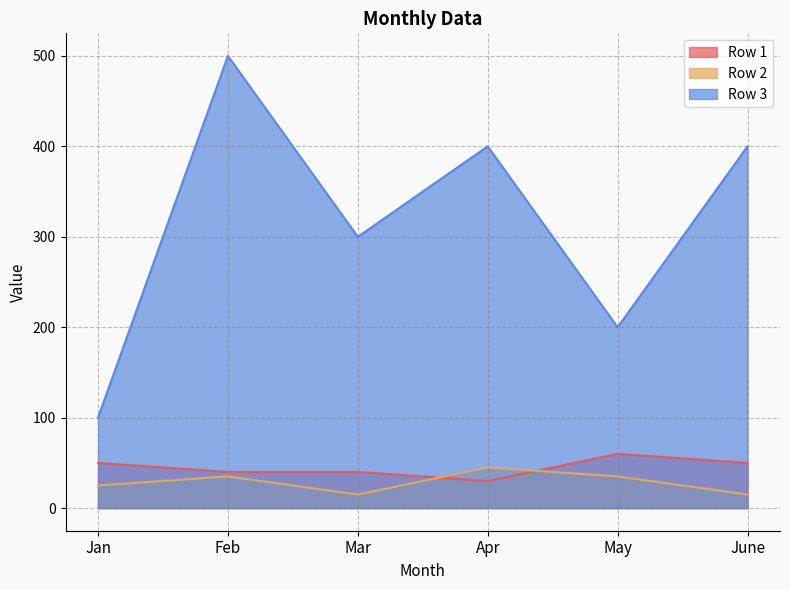

What is the sum of all Row 1 values?

270